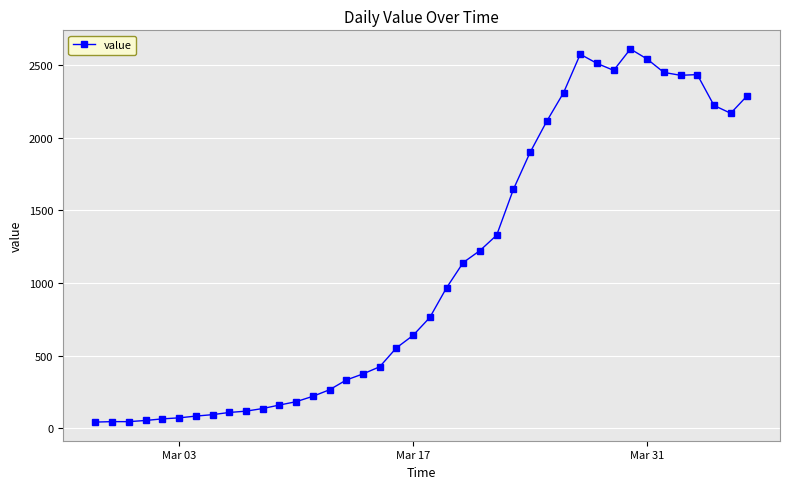

True or false: the data has more than 2 interior local peaks.

True